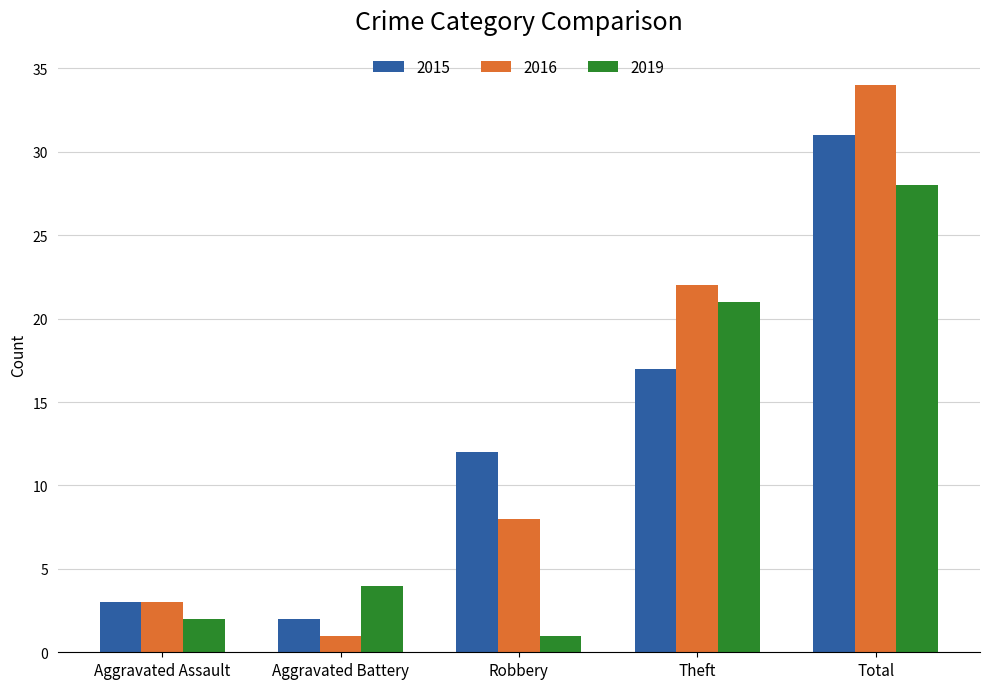

Rank the series by their maximum value, from lowest to highest.

2019, 2015, 2016